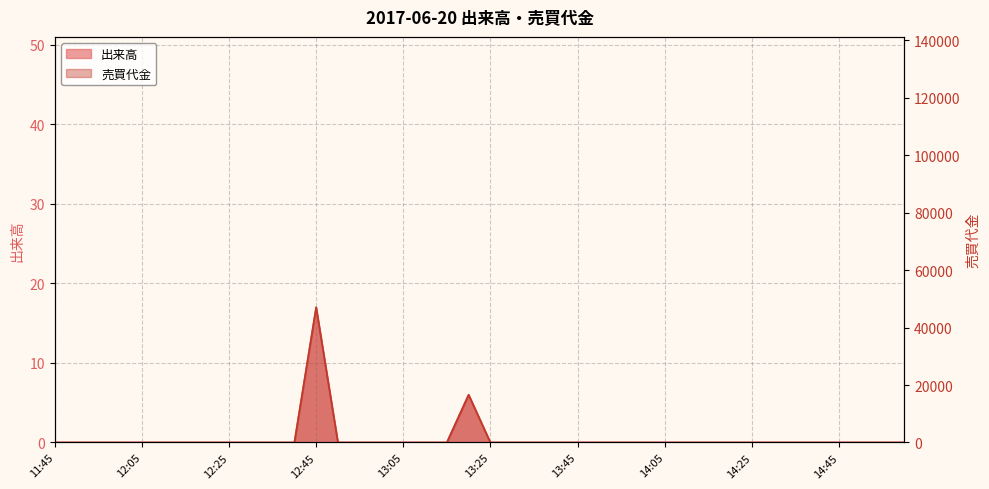

True or false: 出来高 and 売買代金 intersect in this chart.

False